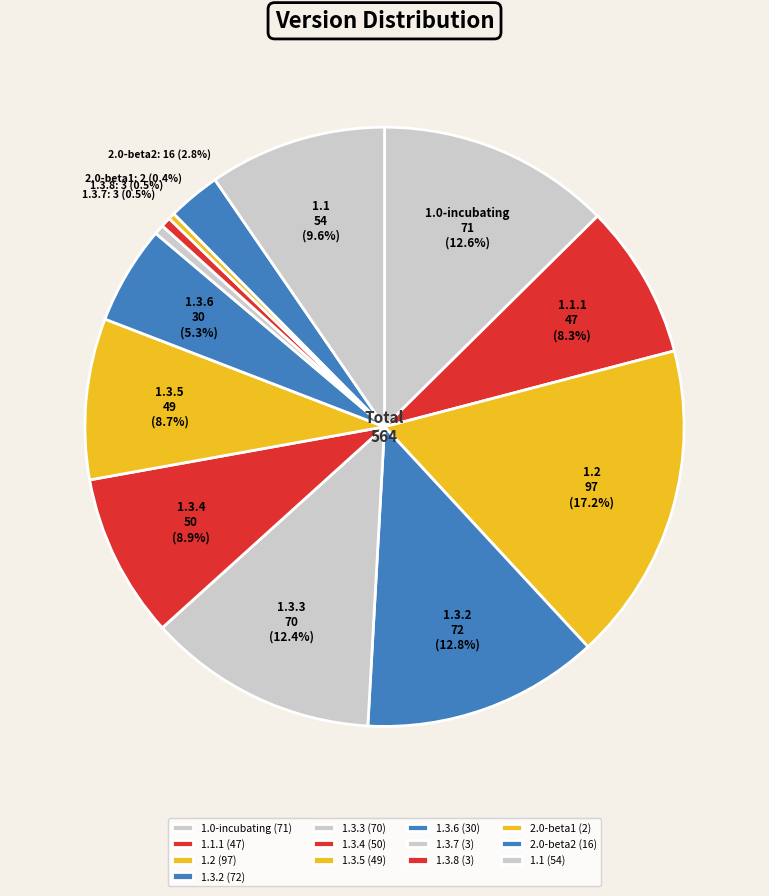

How many segments does this pie chart have?

13